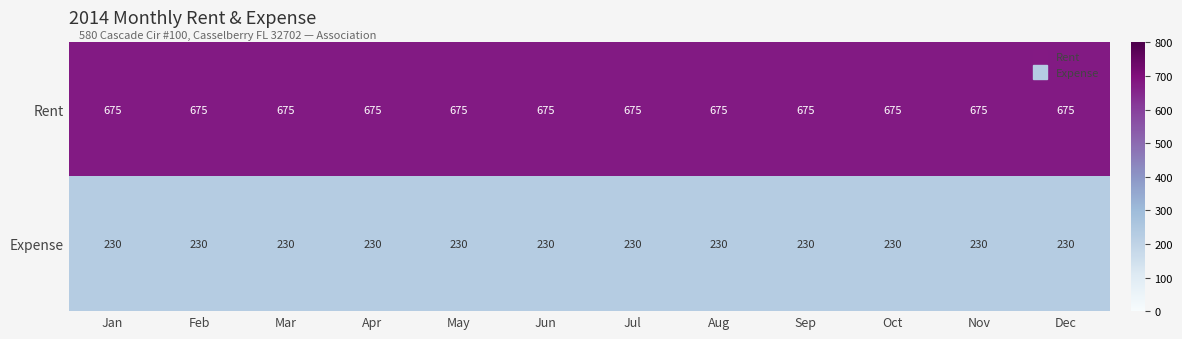

Count the number of data series in this chart.

2